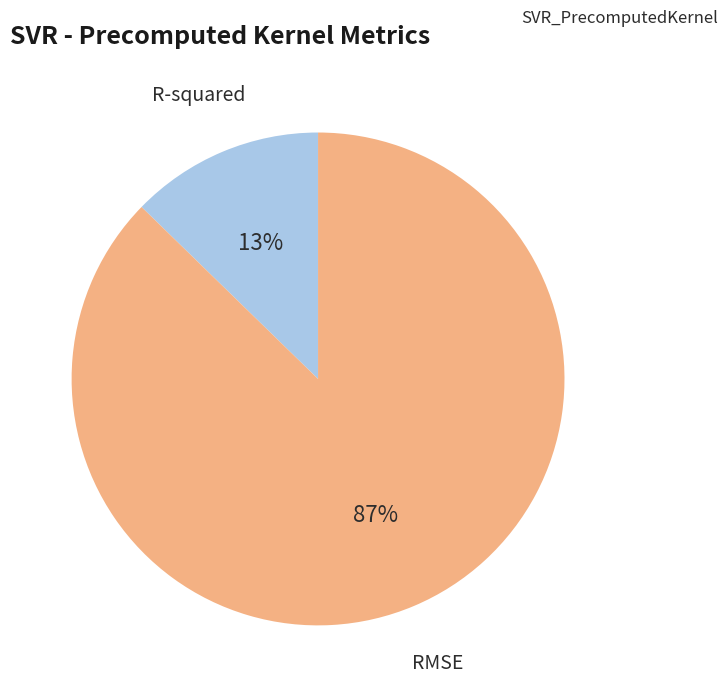

To the nearest percent, what is the average slice percentage?

50%